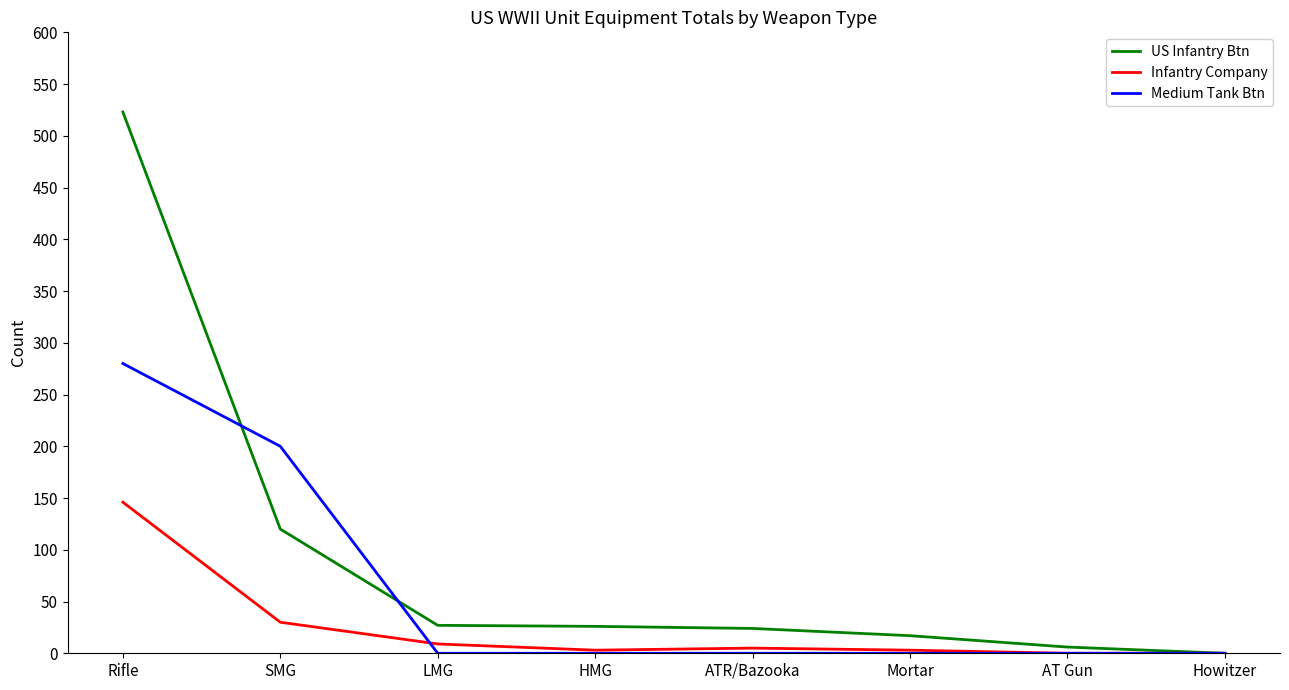

Rank the series by their average value, from highest to lowest.

US Infantry Btn, Medium Tank Btn, Infantry Company